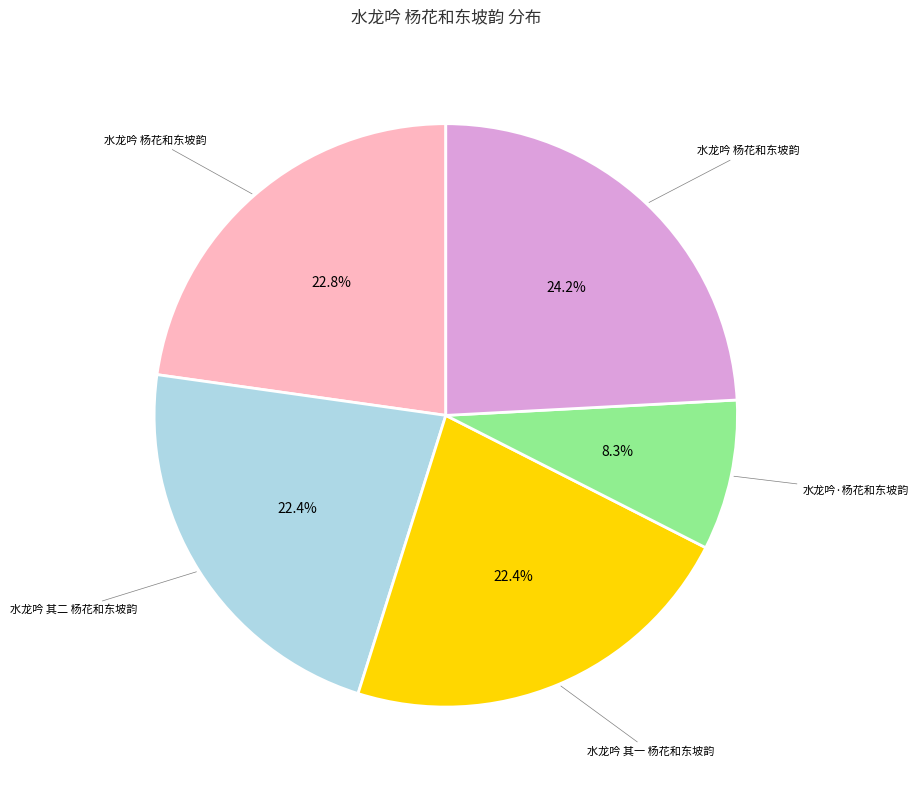

Is there any slice that represents more than half of the pie?

No